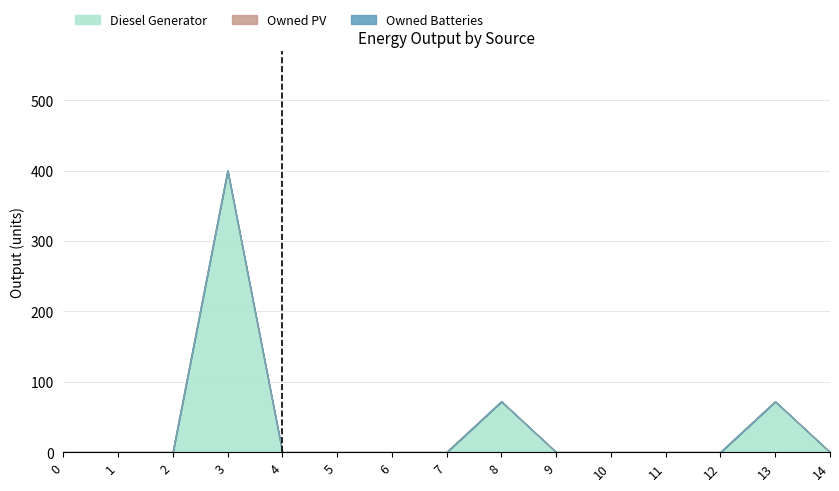

Reading right to left, list all the values displayed in this chart.

Diesel Generator: 0	72	0	0	0	0	72	0	0	0	0	400	0	0	0
Owned PV: 0	0	0	0	0	0	0	0	0	0	0	0	0	0	0
Owned Batteries: 0	0	0	0	0	0	0	0	0	0	0	0	0	0	0